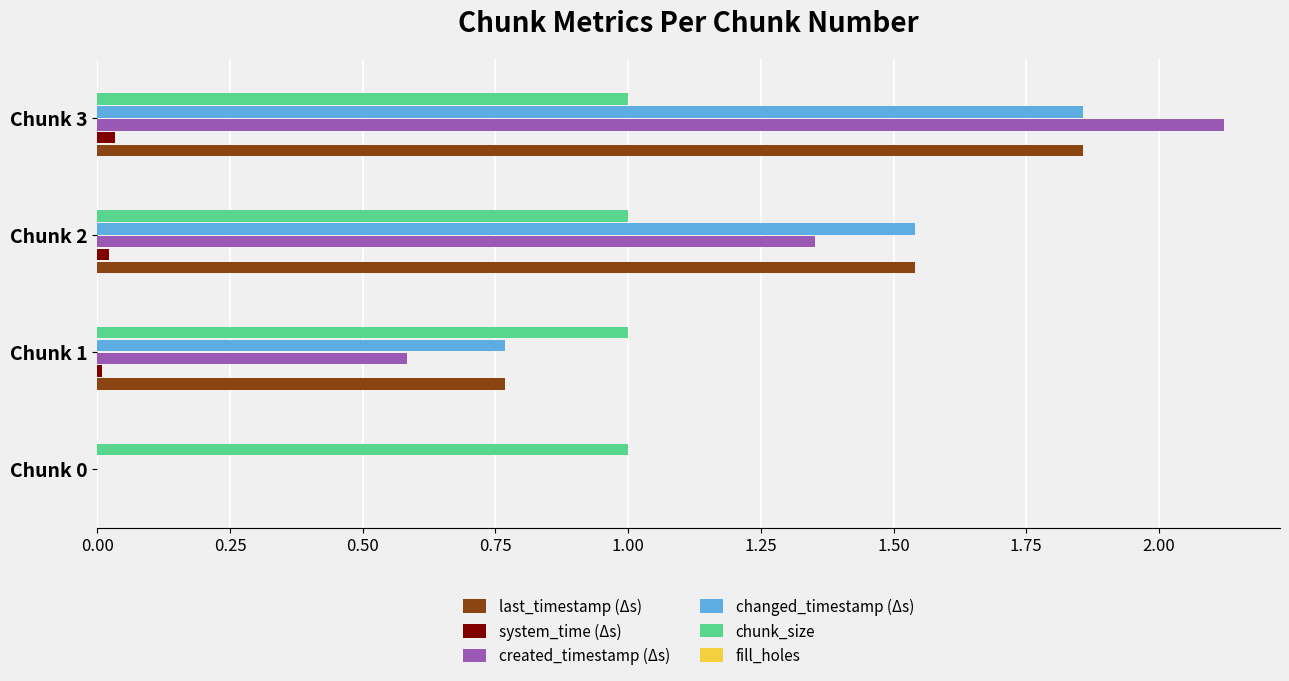

What is the sum of all last_timestamp (Δs) values?

4.2